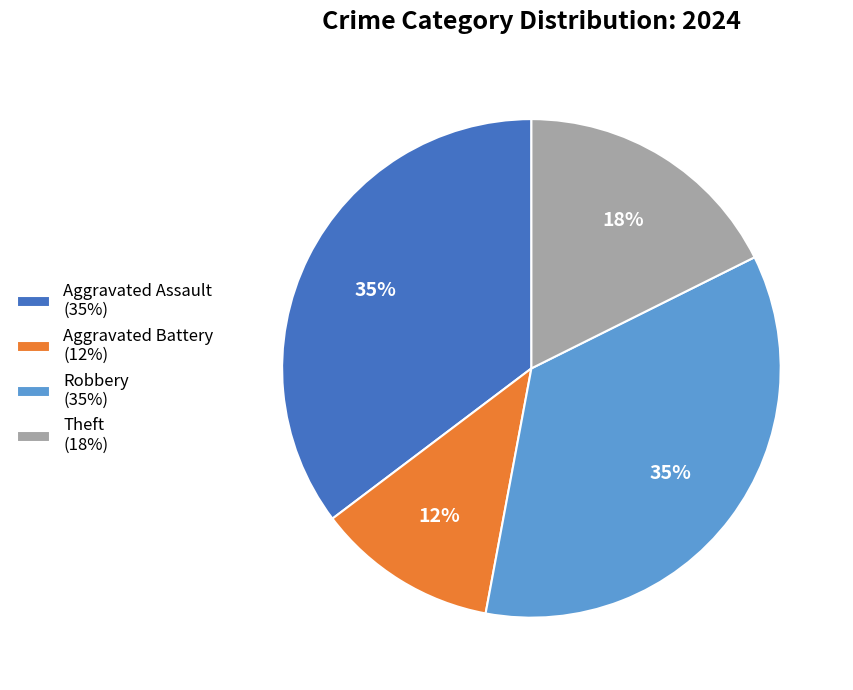

Does Theft (18%) account for over 50% of the chart?

No